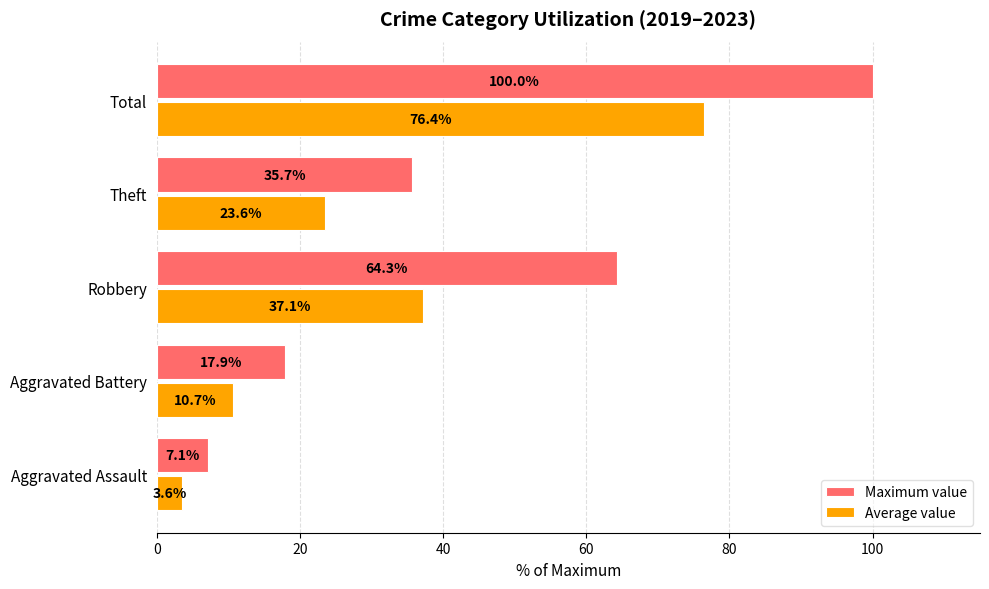

How many values in the Maximum value series are below 35?

2